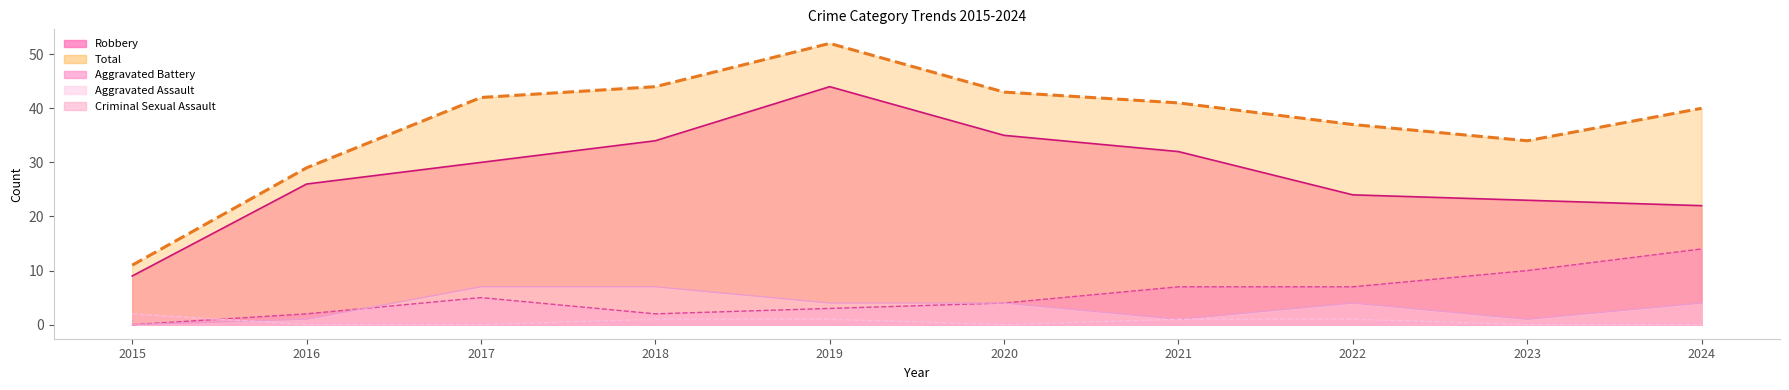

In Criminal Sexual Assault, how many points are lower than both neighbors (excluding endpoints)?

1